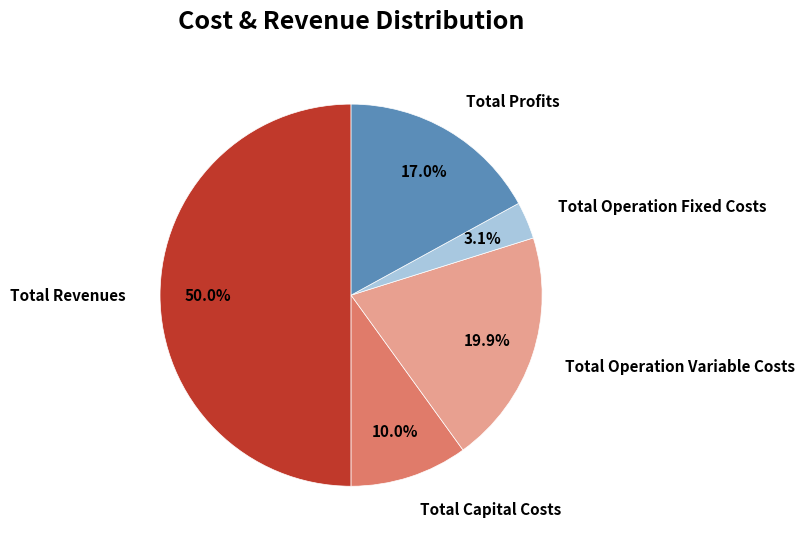

Which slice is the largest?

Total Revenues